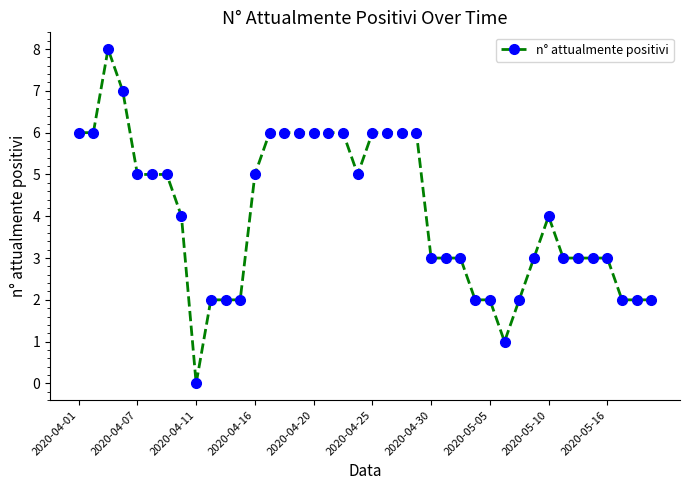

What is the maximum value shown in the chart?

8